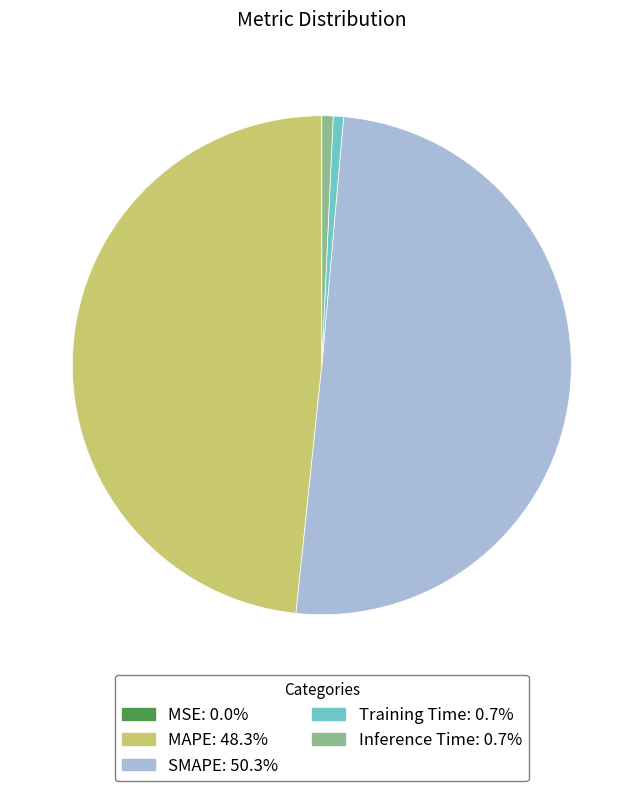

Which slice is the largest?

SMAPE